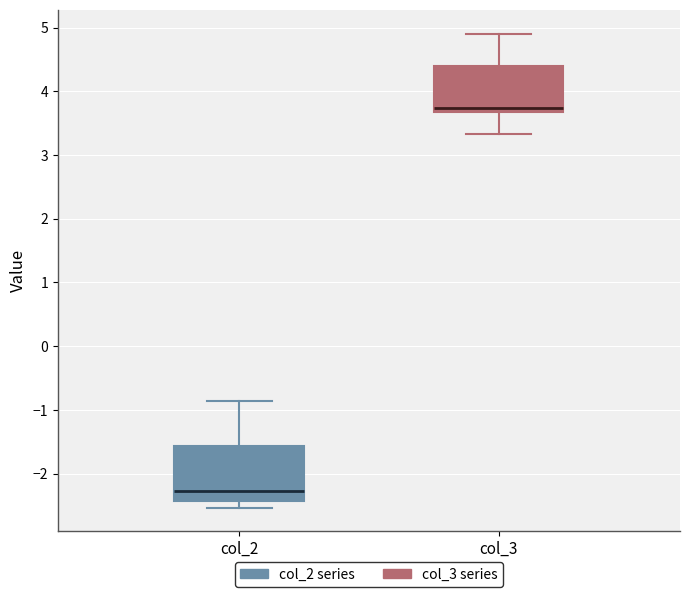

Reading left to right, read every box against the y-axis: the position of its median line, the range the box covers, and the ends of its whiskers. The values are not printed on the chart, so give them approximately, as read against the axis.

col_2: median -2.3, box -2.4 to -1.6, whiskers -2.5 to -0.9
col_3: median 3.7 (just above the box's lower edge), box 3.7 to 4.4, whiskers 3.3 to 4.9